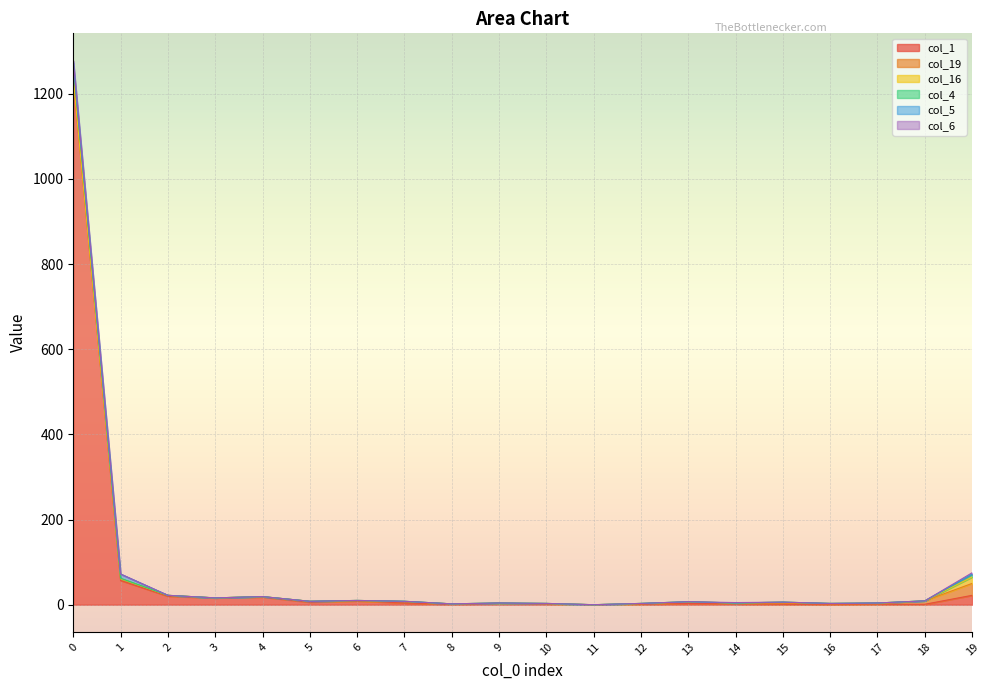

Read the col_1 value at 9.

3